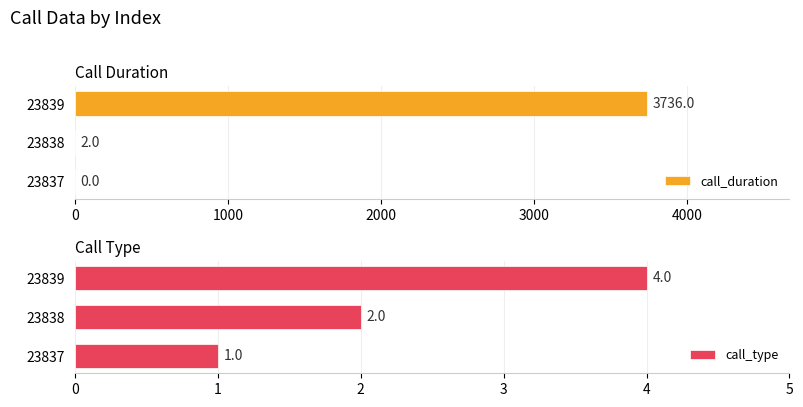

What are all the series names shown in the legend?

call_duration, call_type